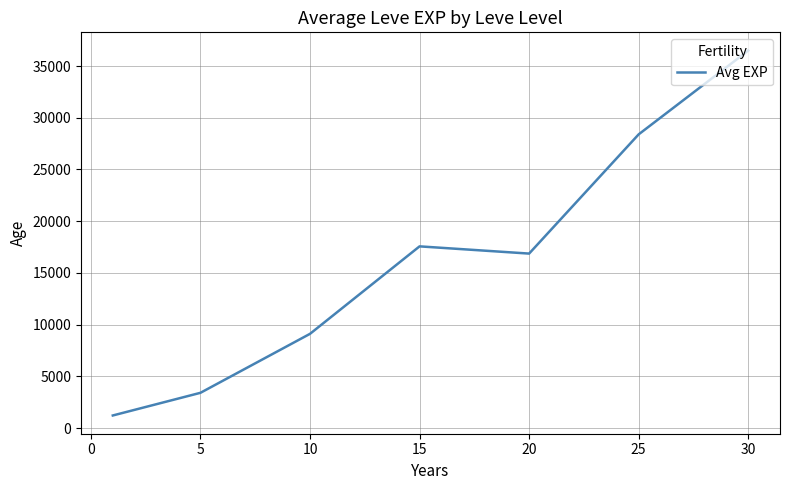

What is the minimum value shown in the chart?

1213.3